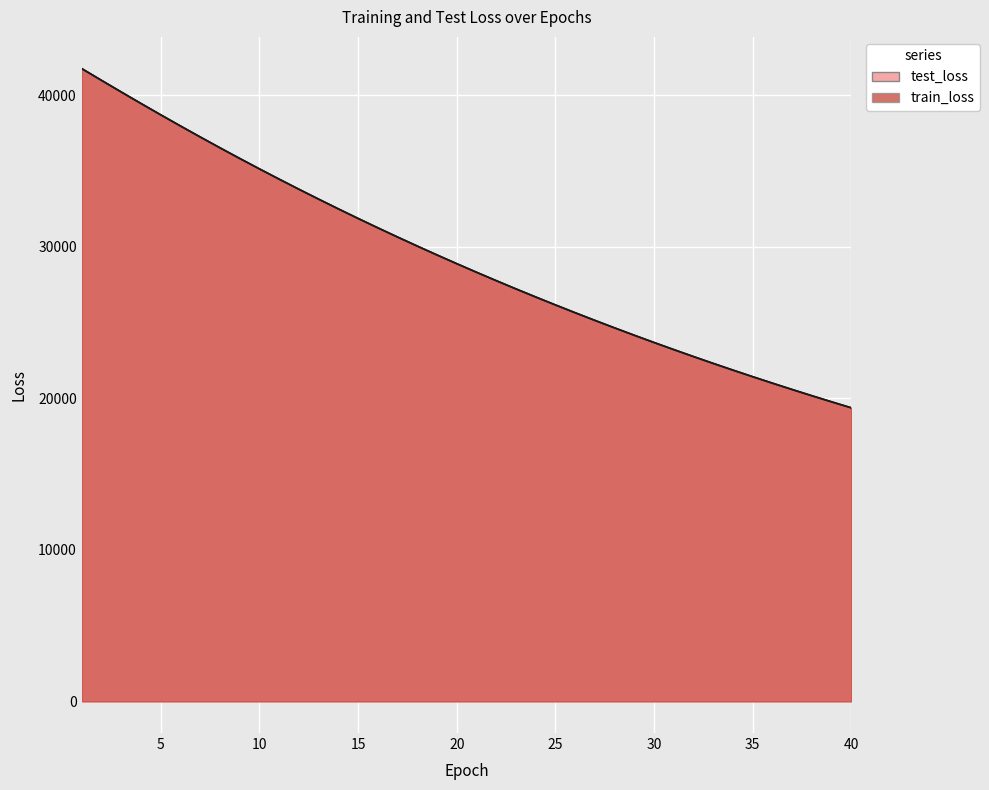

Reading right to left, extract all data points from this chart.

test_loss: 19366.0	19762.2	20164.8	20575.8	20994.0	21420.7	21854.9	22297.8	22749.2	23209.0	23677.7	24155.6	24642.2	25137.9	25642.6	26158.0	26682.0	27216.0	27760.2	28314.6	28879.8	29454.4	30040.9	30638.0	31246.0	31865.0	32495.8	33138.6	33791.7	34457.2	35134.7	35823.9	36526.1	37239.4	37964.5	38700.9	39447.6	40206.5	40971.9	41745.4
train_loss: 19365.2	19760.6	20163.7	20574.3	20992.8	21419.4	21853.9	22296.9	22748.2	23208.1	23676.8	24154.2	24640.7	25136.3	25641.5	26156.1	26680.4	27214.5	27758.8	28313.2	28877.9	29453.4	30039.4	30636.4	31244.2	31863.5	32494.3	33136.5	33790.5	34456.1	35133.7	35823.0	36524.7	37238.3	37963.4	38700.3	39448.7	40206.4	40974.2	41751.7